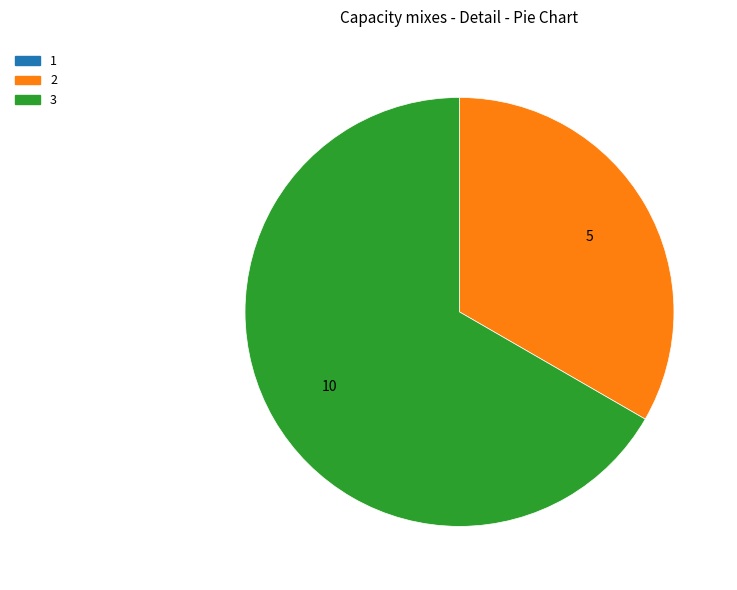

Is there a majority slice in this chart?

Yes